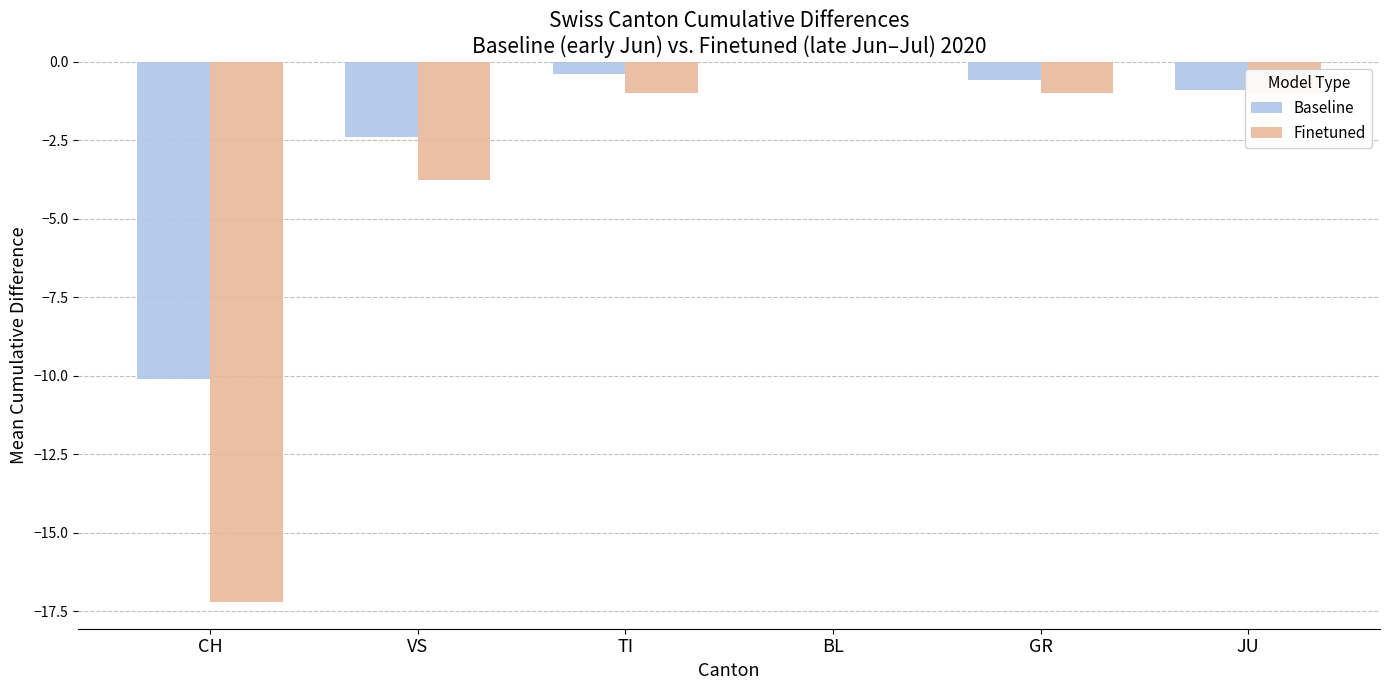

The Finetuned series shows -1.0 at JU. True or false?

True